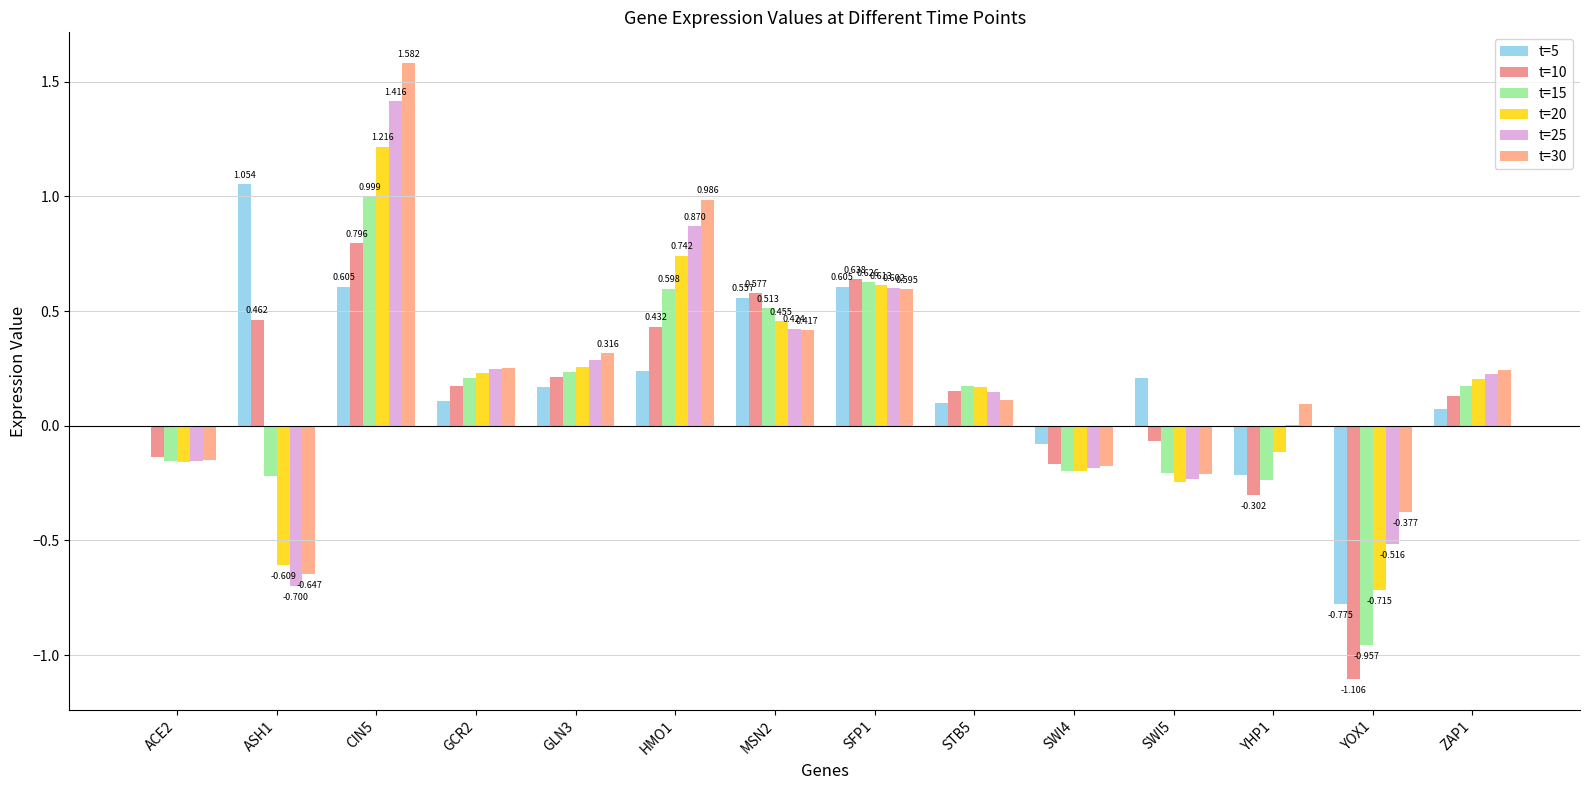

Where is t=15 nearest to the value 0?

ACE2